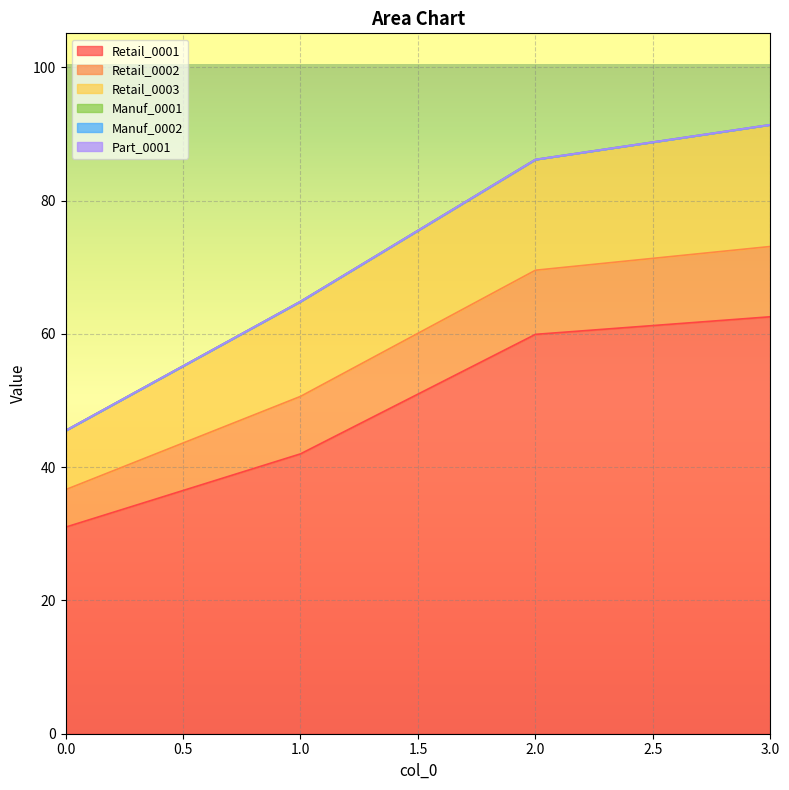

At how many categories does at least one series exceed 21?

4